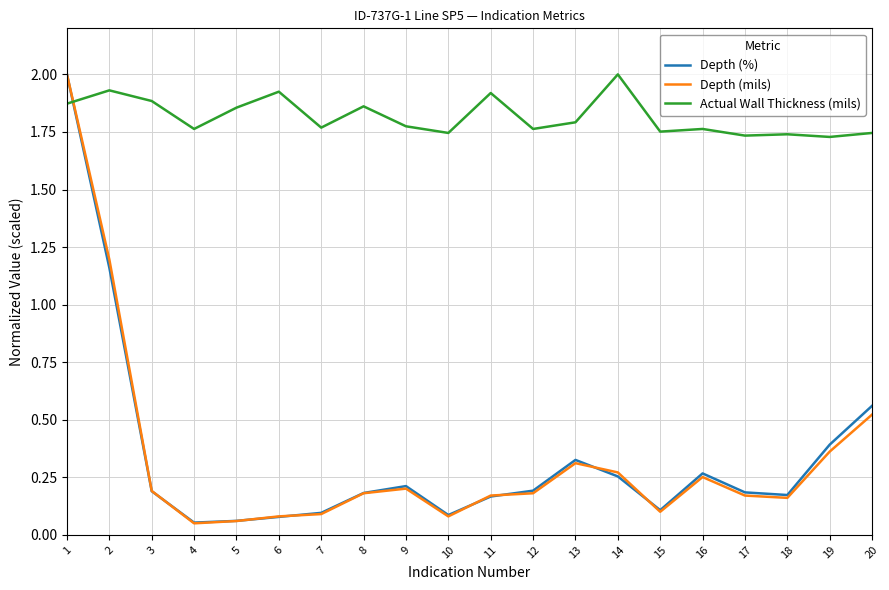

How many series are shown in this chart?

3